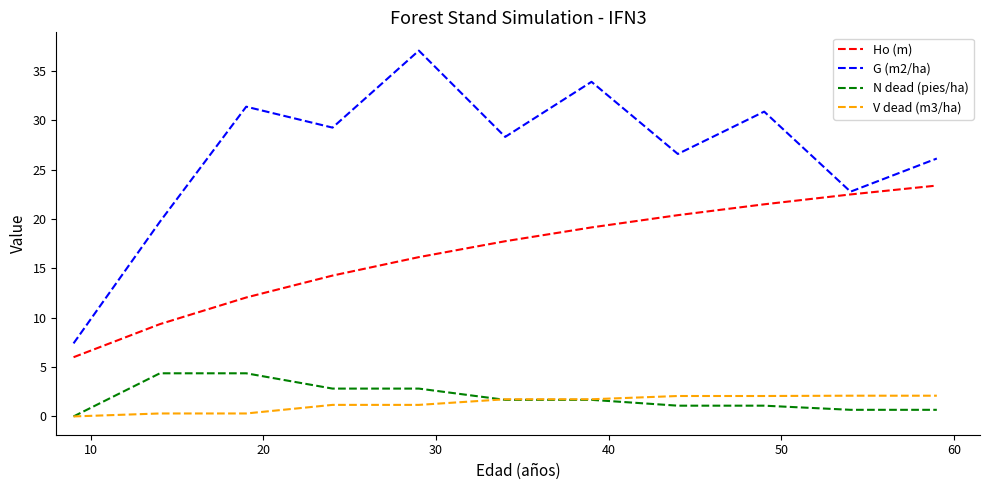

List the series in order of their peak value, highest first.

G (m2/ha), Ho (m), N dead (pies/ha), V dead (m3/ha)